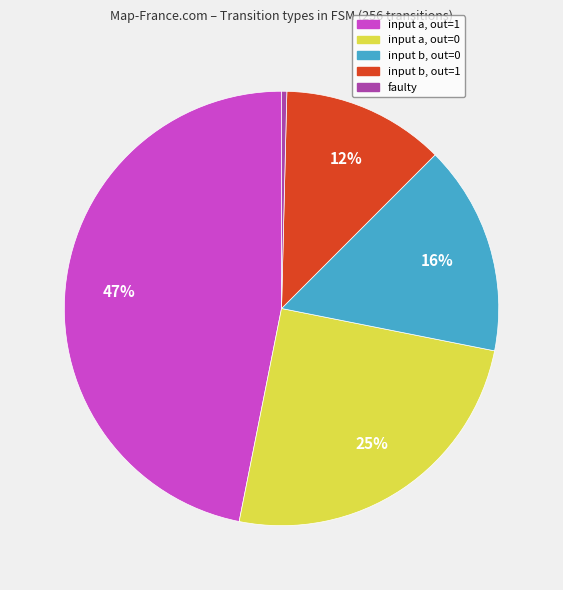

To the nearest percent, what portion does input b, out=1 represent?

12%